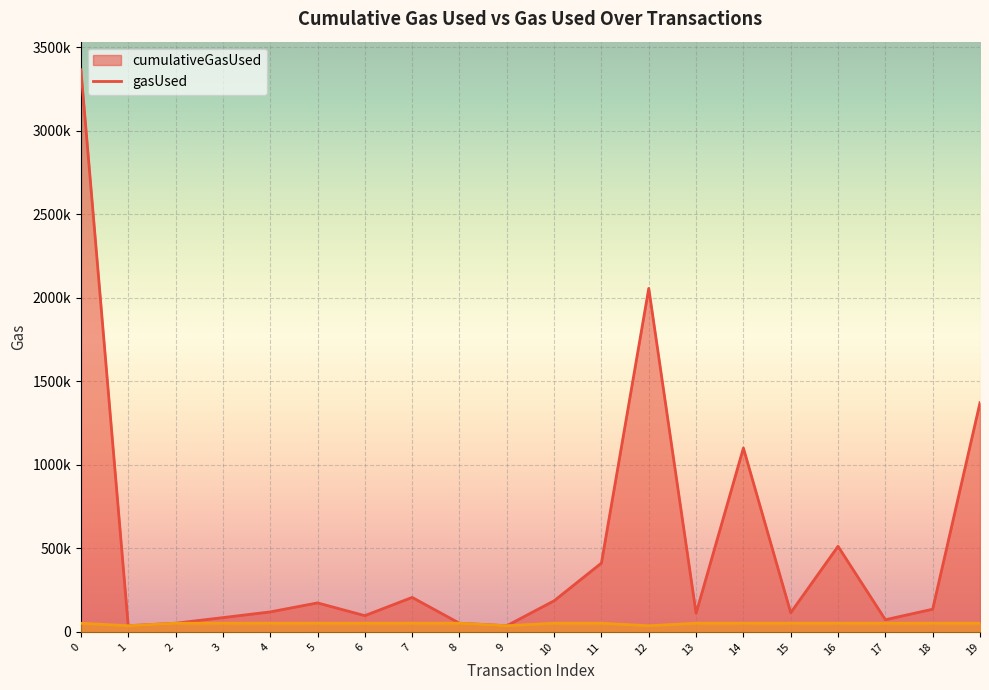

Which series has the largest total across all categories?

cumulativeGasUsed